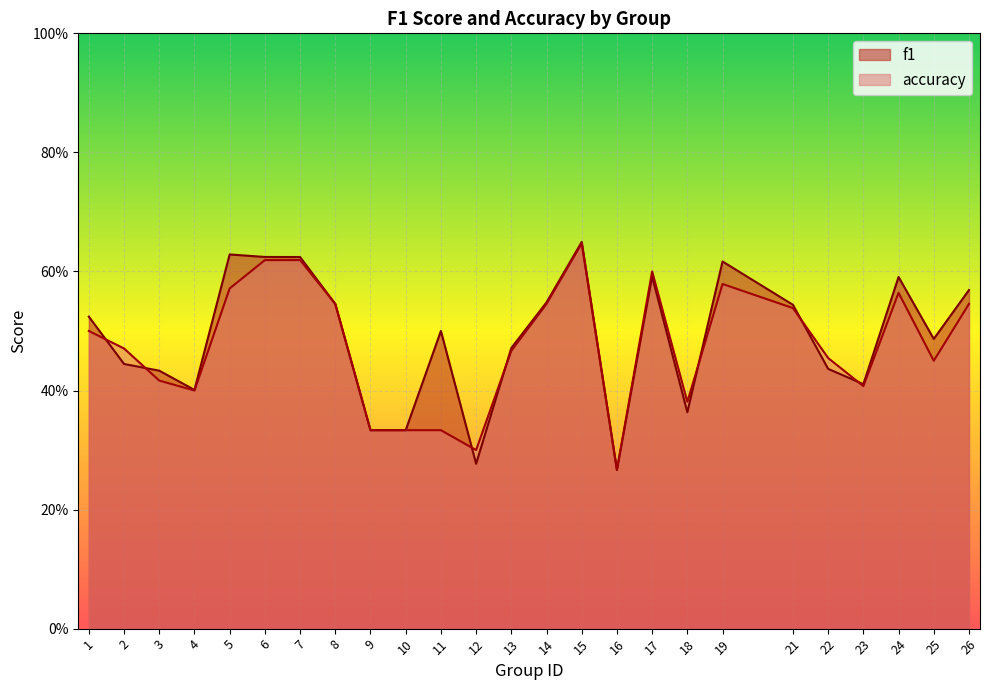

How many lines are shown in the chart?

2